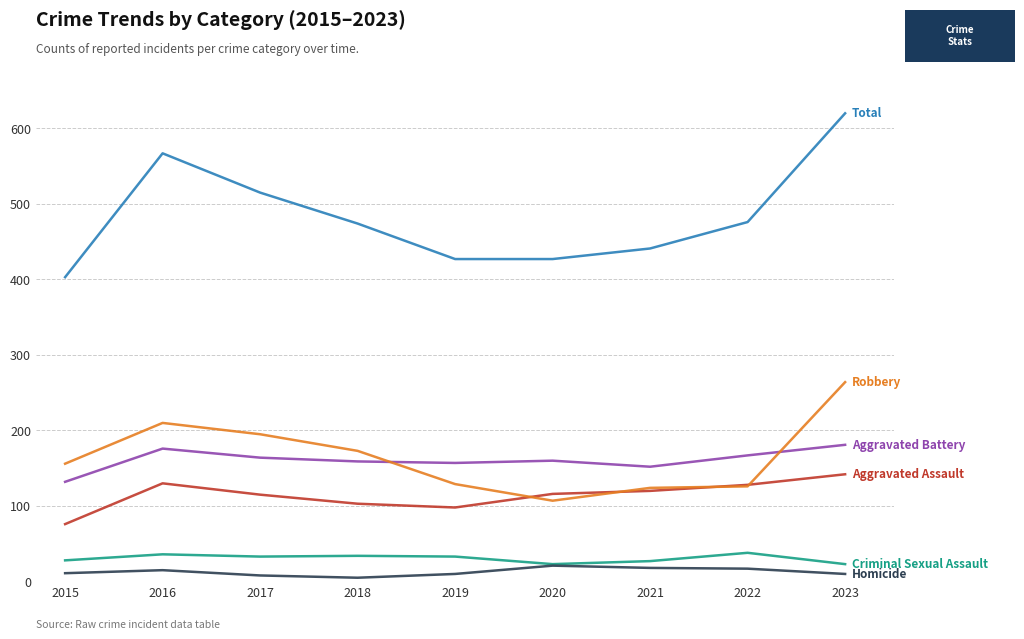

What is the maximum value shown in the chart?

620